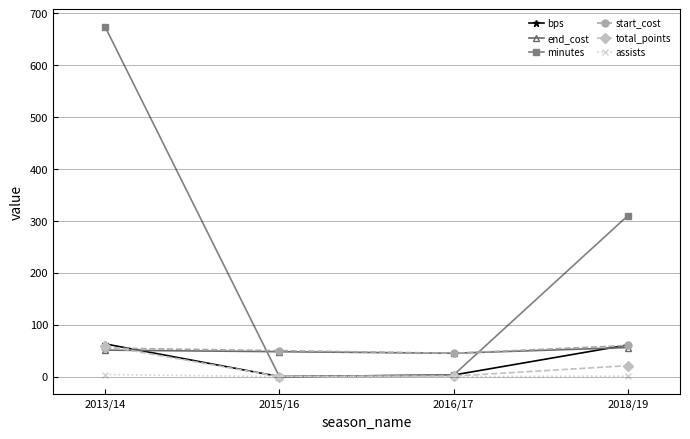

What is the greatest value displayed?

674